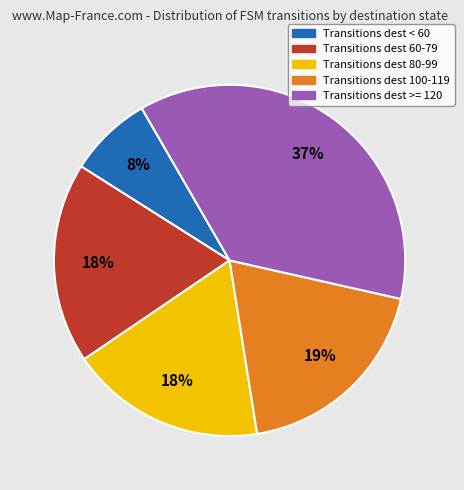

Is it true that Transitions dest 100-119 is 25% of the pie?

False